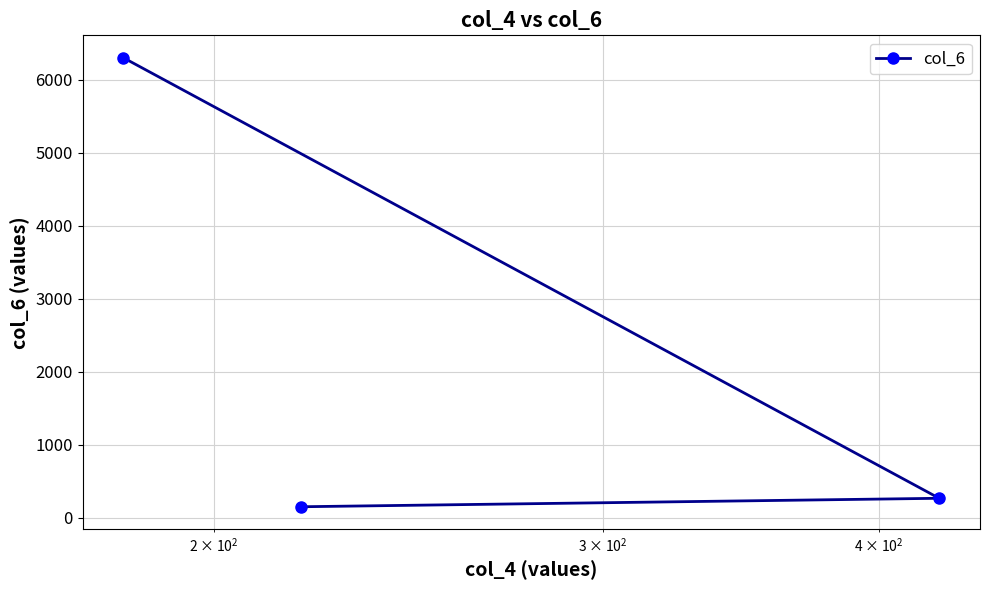

What is the minimum value shown in the chart?

153